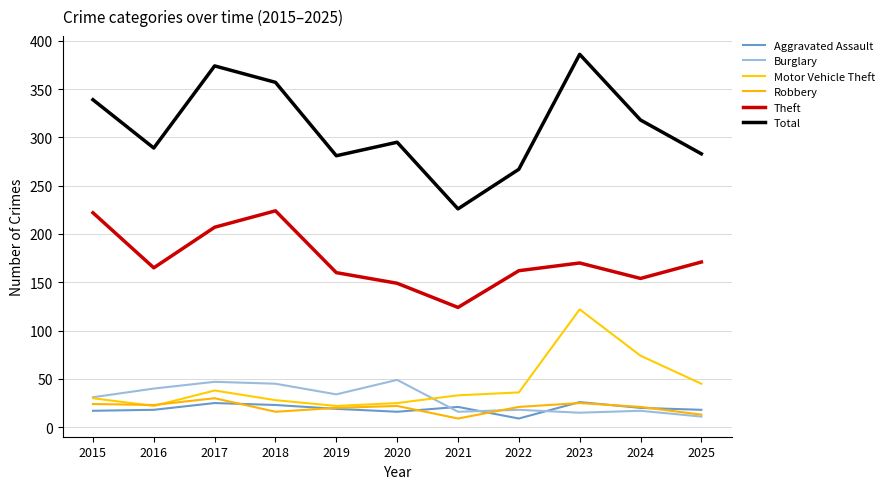

In Aggravated Assault, how many points are higher than both neighbors (excluding endpoints)?

3